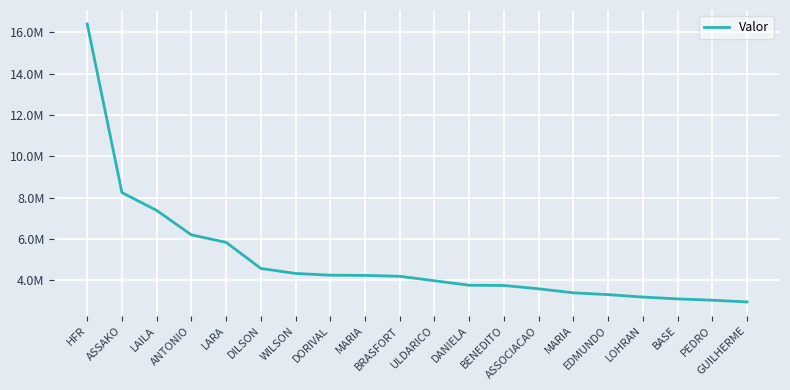

Approximately how many times larger is the value at ASSOCIACAO compared to ULDARICO?

0.9